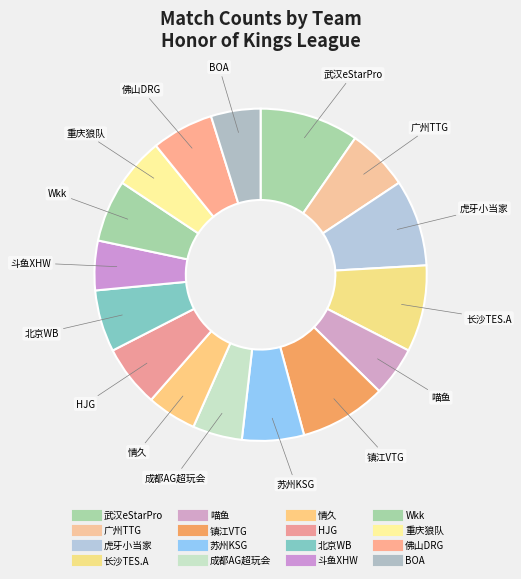

To the nearest percent, what portion does 成都AG超玩会 represent?

5%